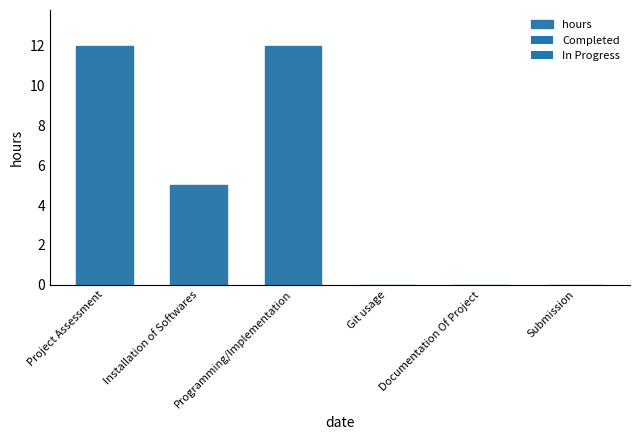

What is the greatest value displayed?

12